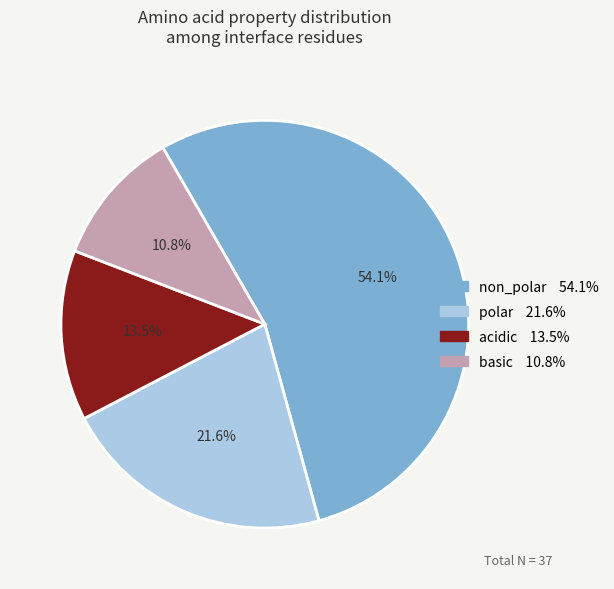

To the nearest percent, what portion does non_polar represent?

54%